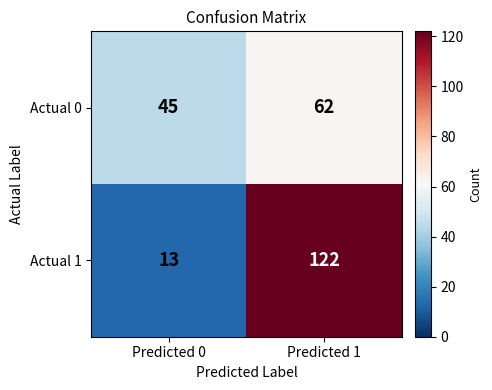

Read the Actual 1 value at Predicted 0, to the nearest 10.

10